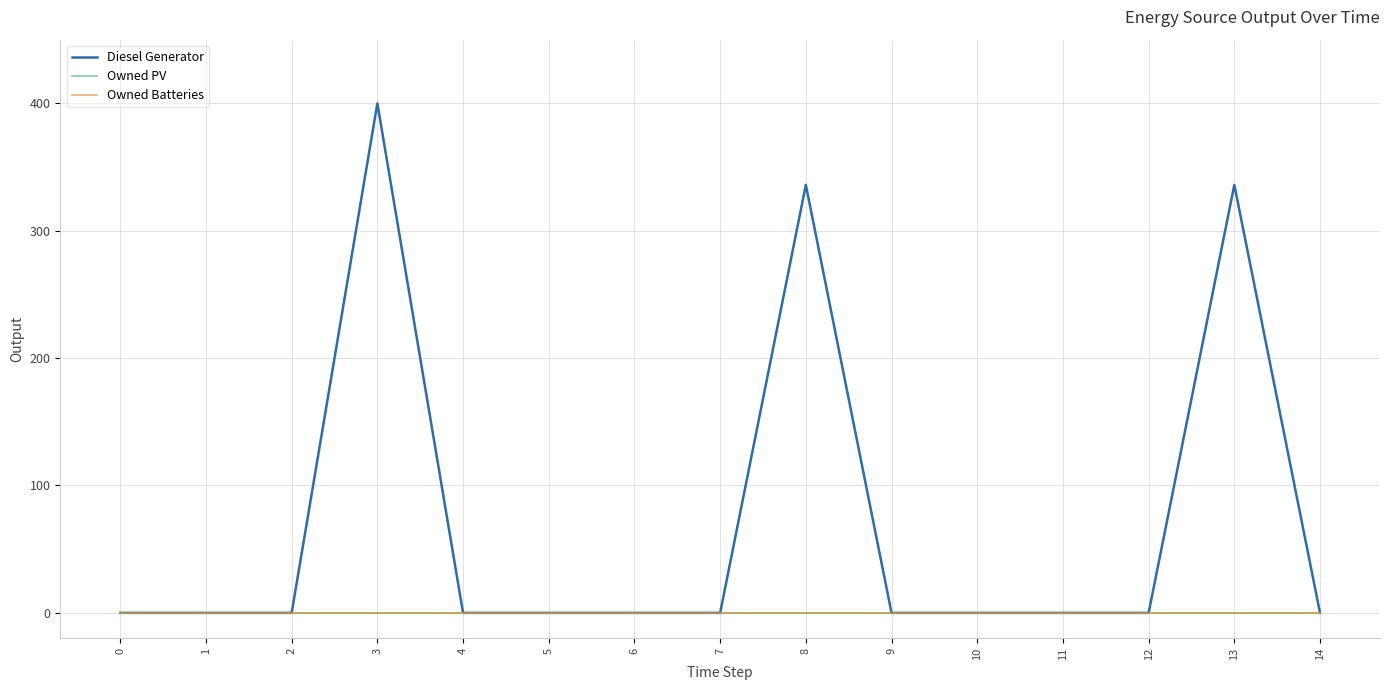

Rank the series at 3 from lowest to highest value.

Owned PV, Owned Batteries, Diesel Generator